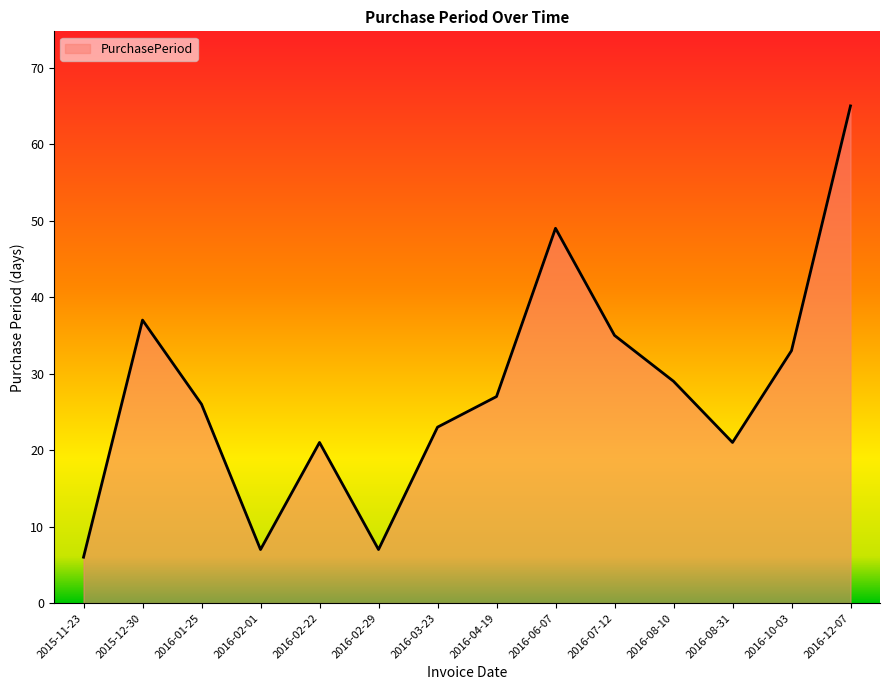

What is the difference between the maximum and minimum values?

59